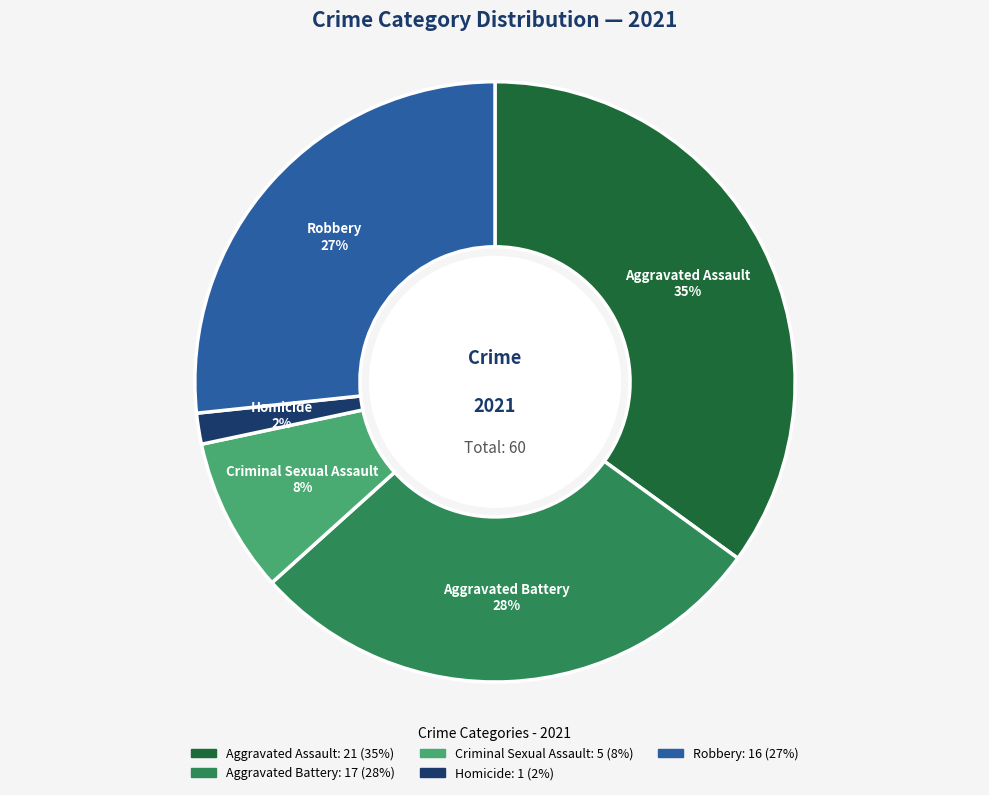

How many slices are in this pie chart?

5